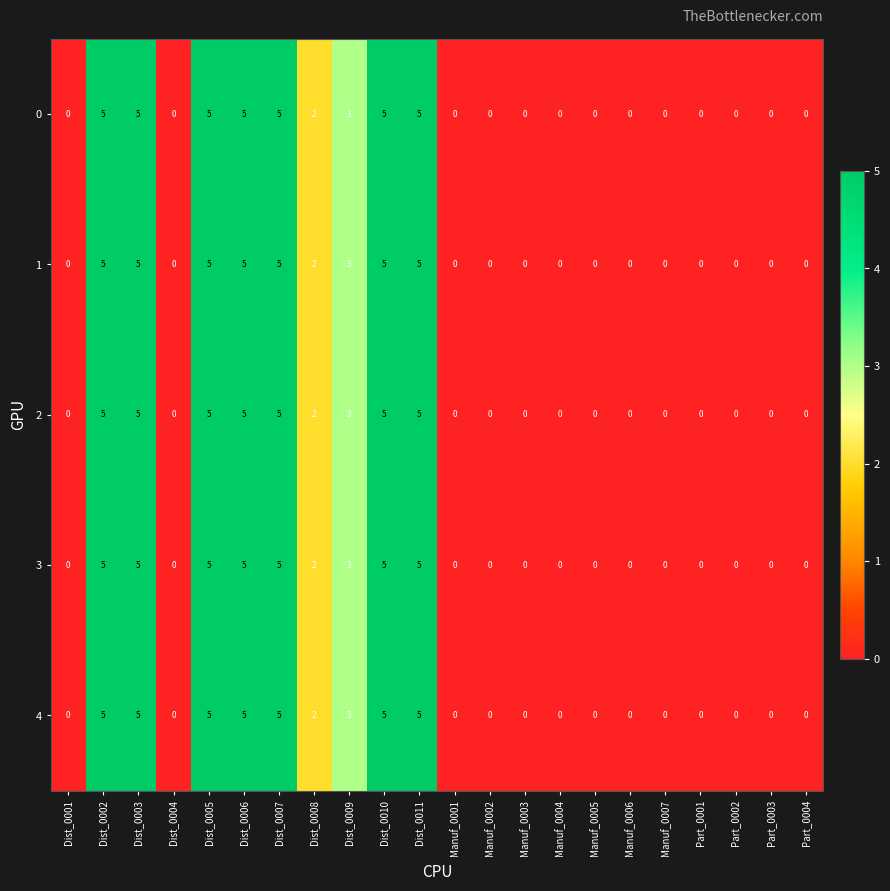

What is the difference between the second highest and second lowest values in the 3 series?

5